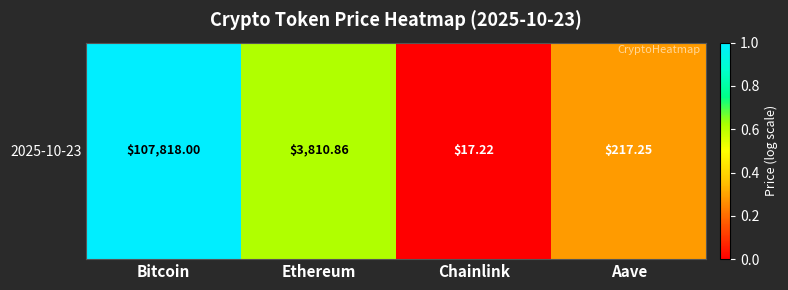

Which label corresponds to the largest value in the chart?

Bitcoin